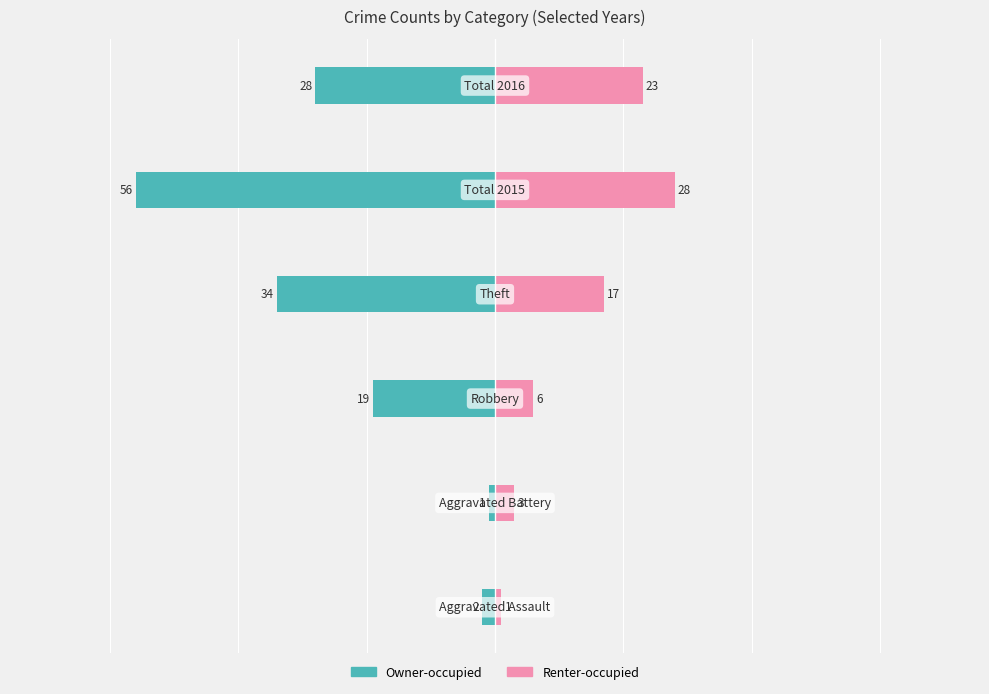

Does the chart contain any negative values?

Yes